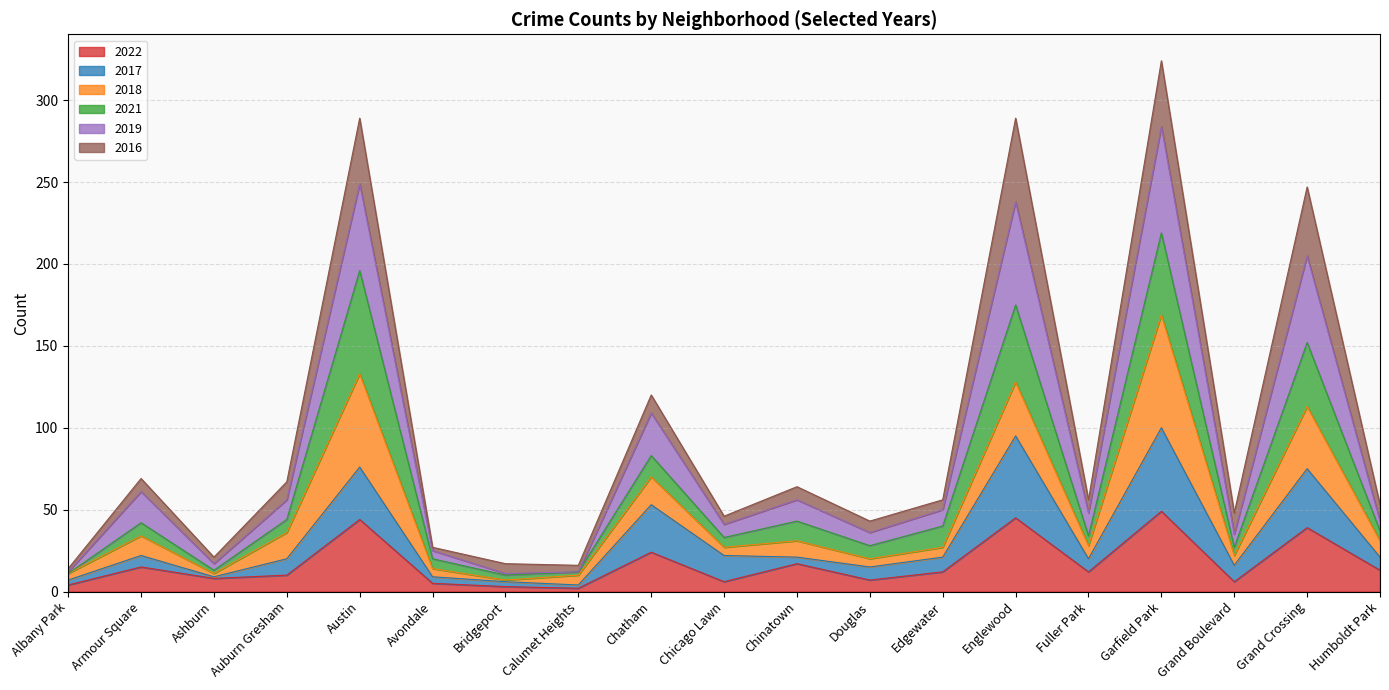

What is the total value across all series at Chatham?

120